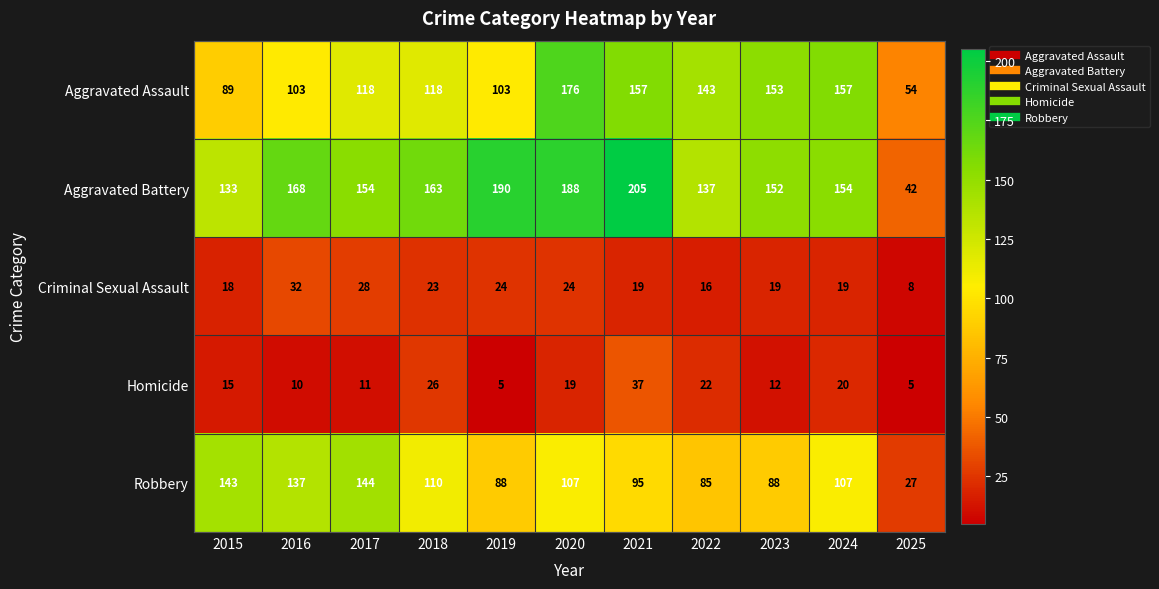

At how many categories does at least one series exceed 10?

11